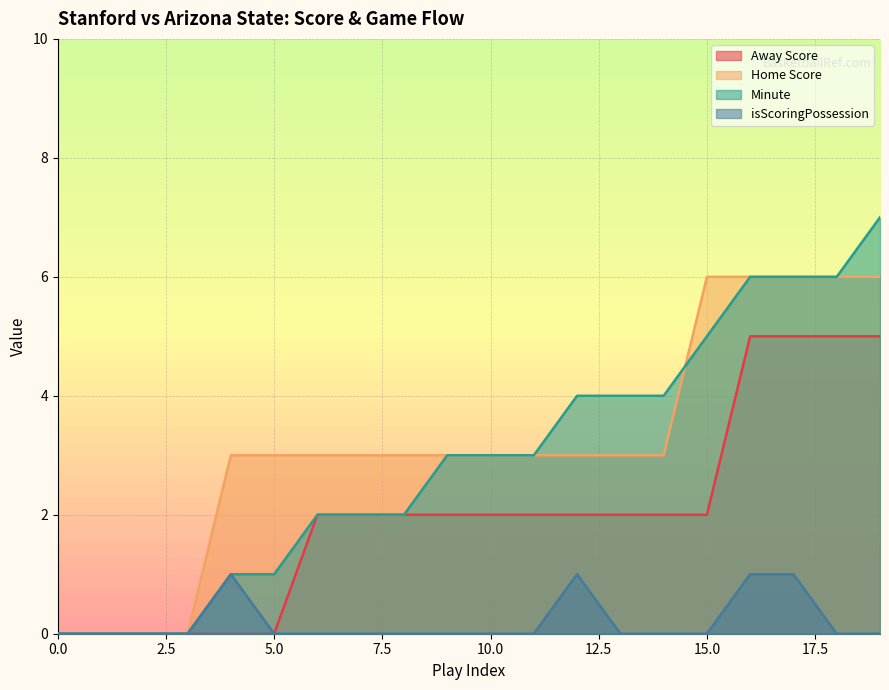

True or false: Away Score and Minute cross at least once.

False